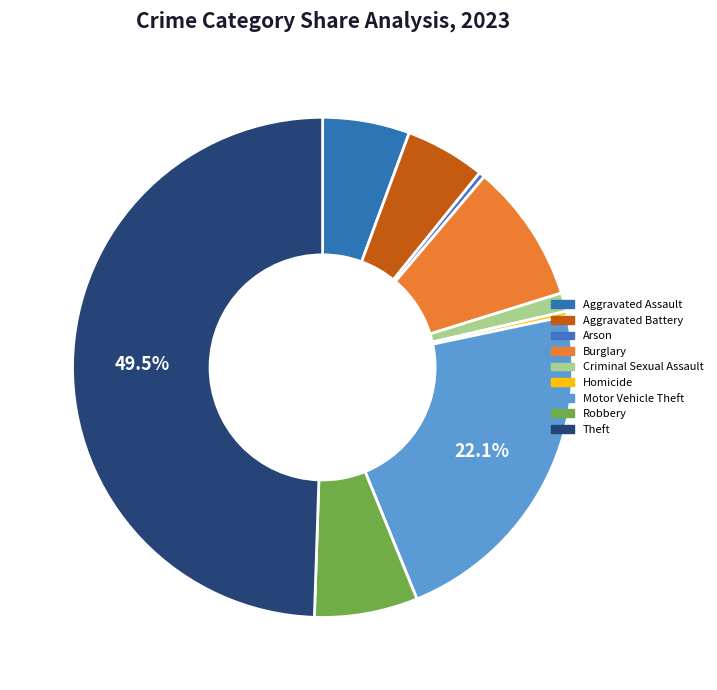

What is the change in value from Criminal Sexual Assault to Robbery?

+73